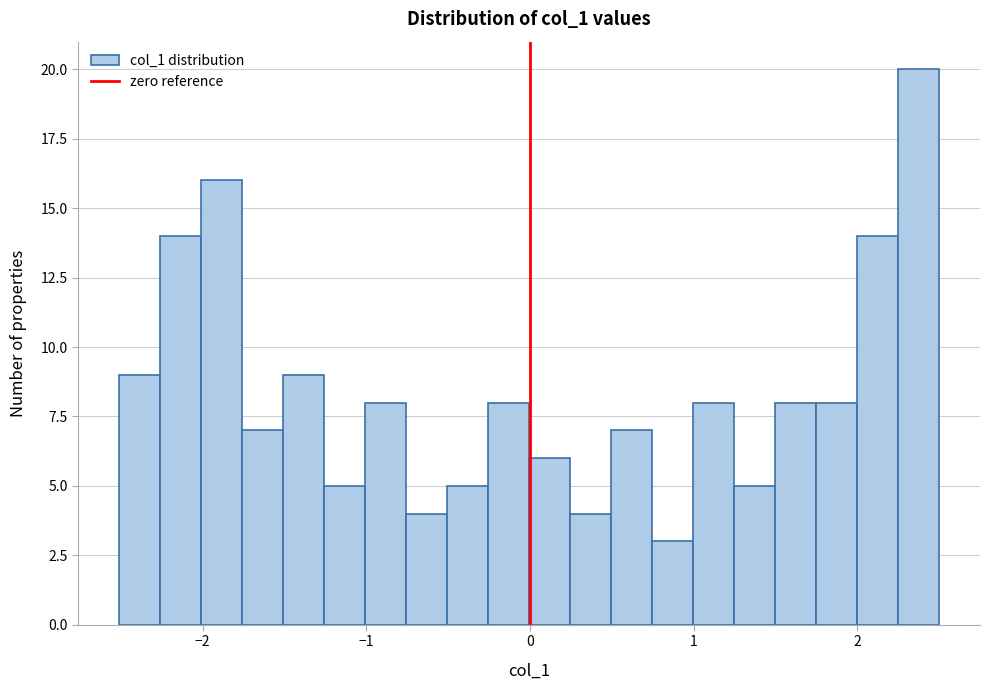

Read against the x-axis, roughly where is the centre of the tallest bar?

2.4